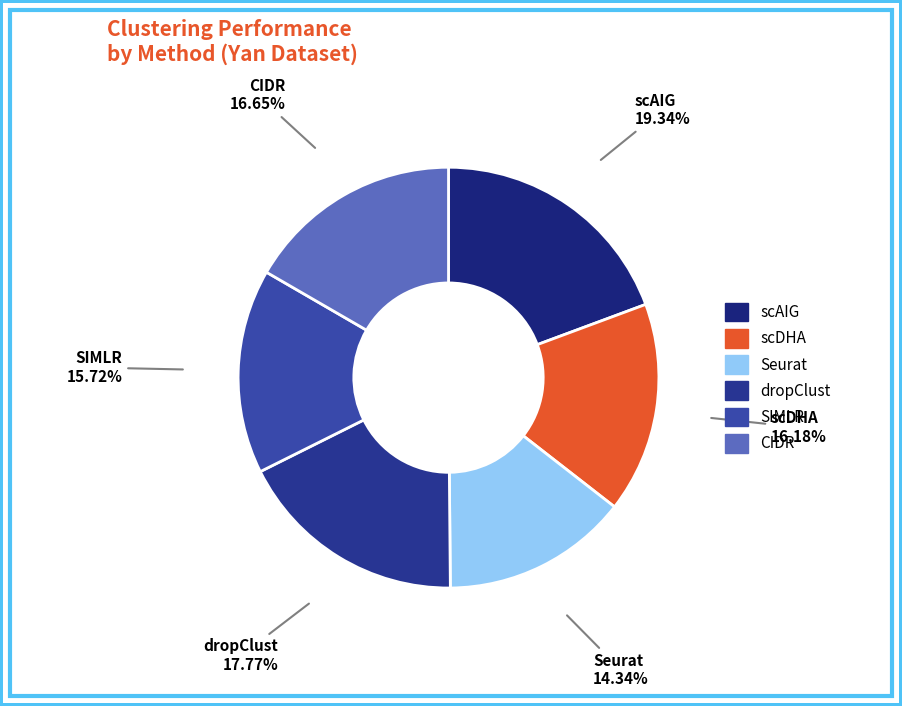

What is the smallest slice in the pie chart?

Seurat